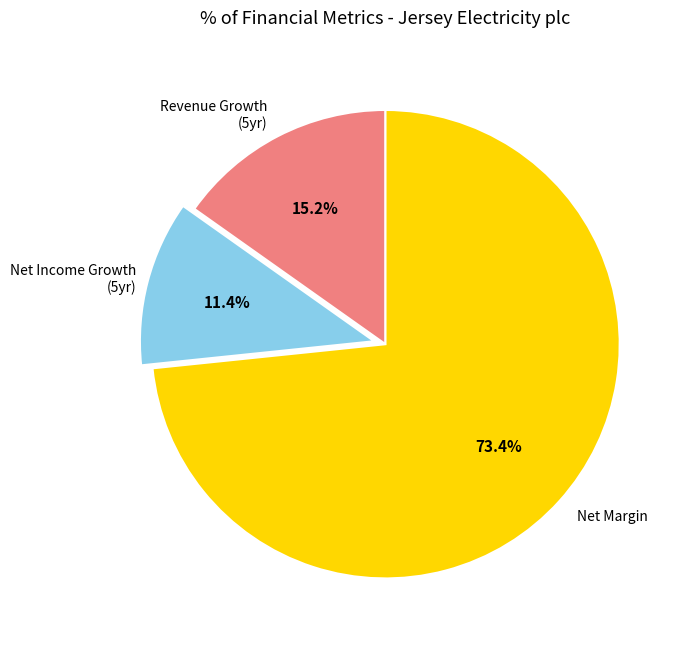

Is there any slice that represents more than half of the pie?

Yes